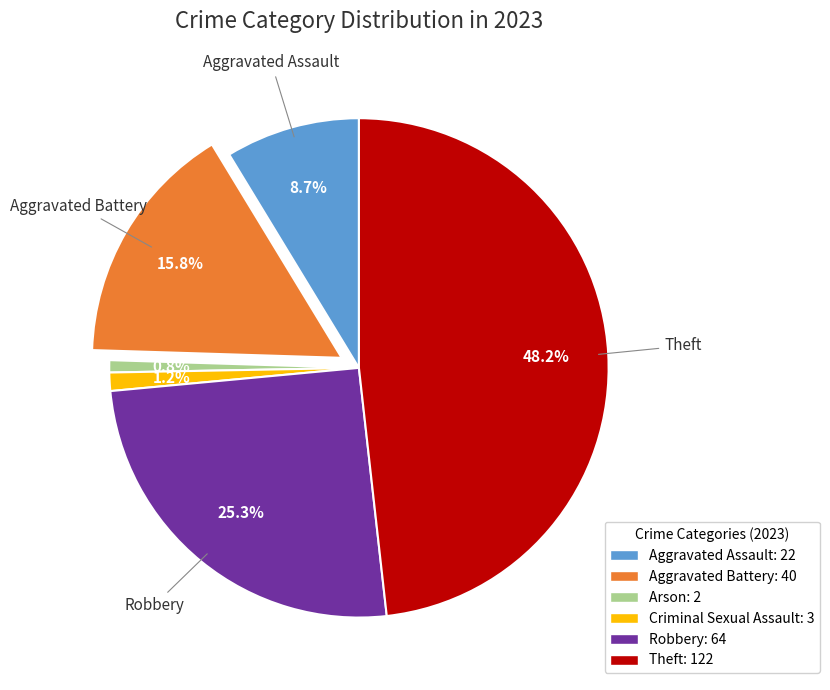

The Arson slice represents 11% of the pie. True or false?

False